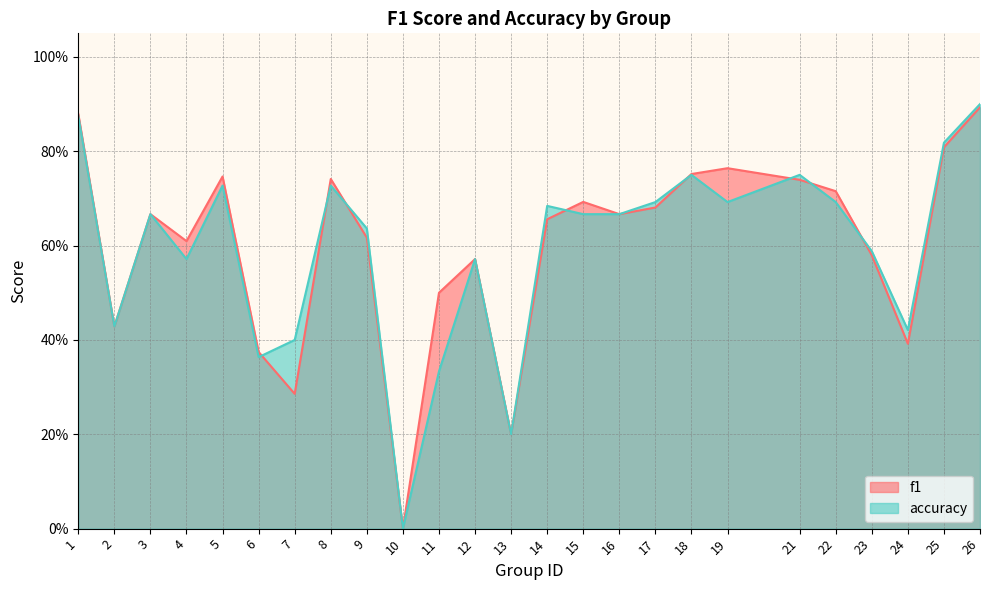

The value of f1 at 21 is 1.1. True or false?

False